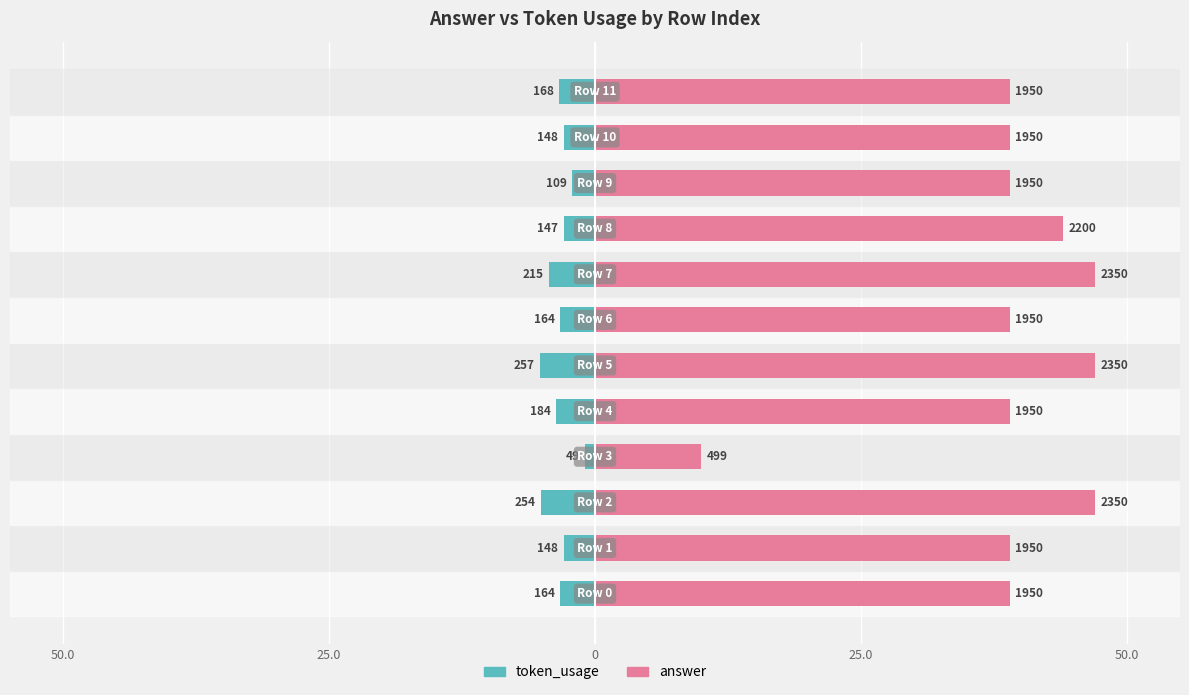

Which series has the largest range (max minus min)?

answer